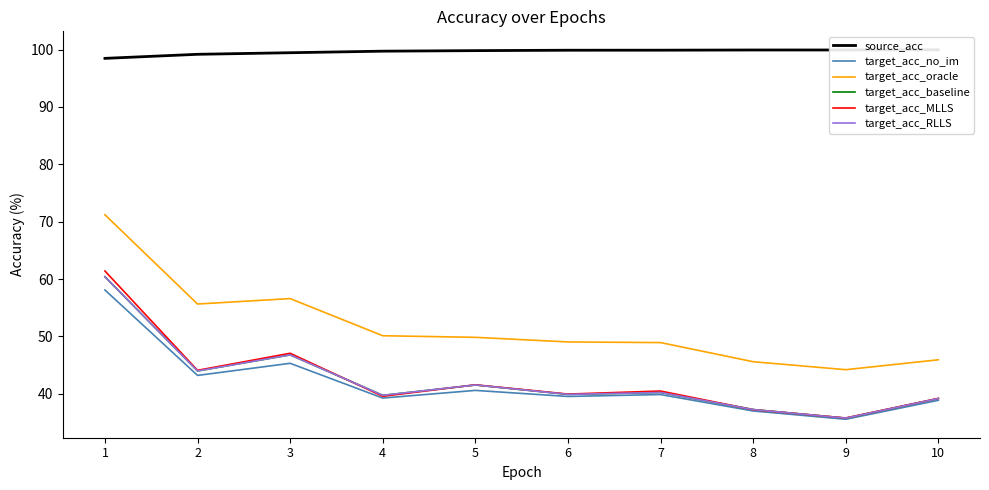

At which label does target_acc_no_im first exceed 39?

1